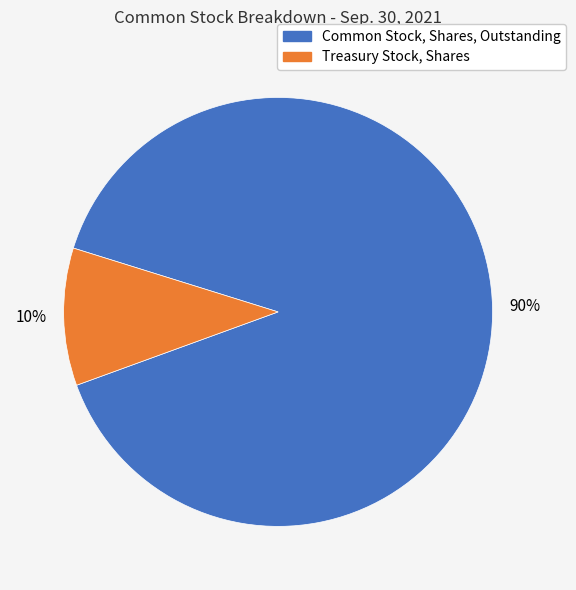

What percentage is the Common Stock, Shares, Outstanding slice, to the nearest percent?

90%